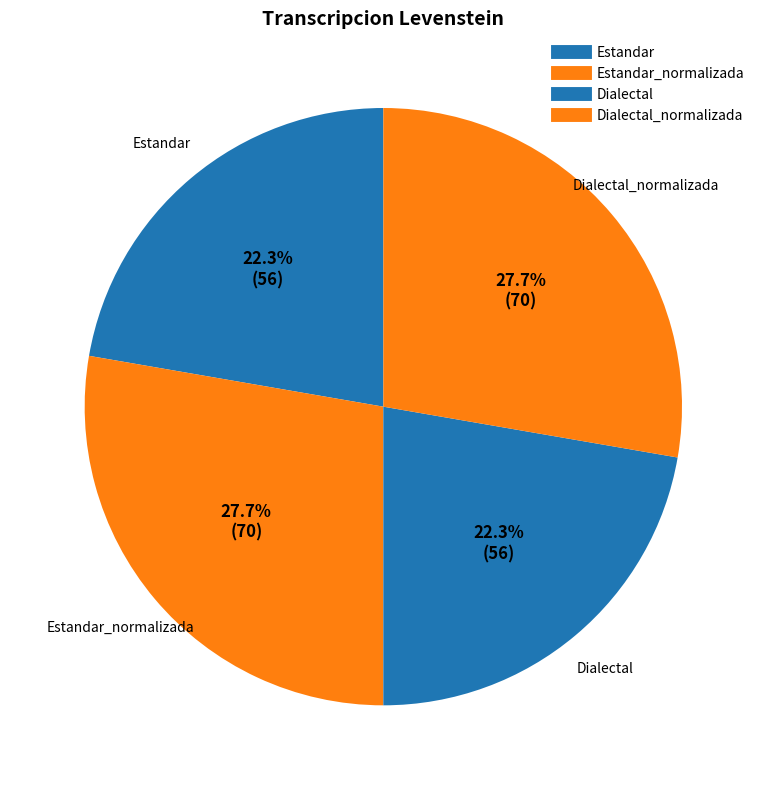

How many segments does this pie chart have?

4